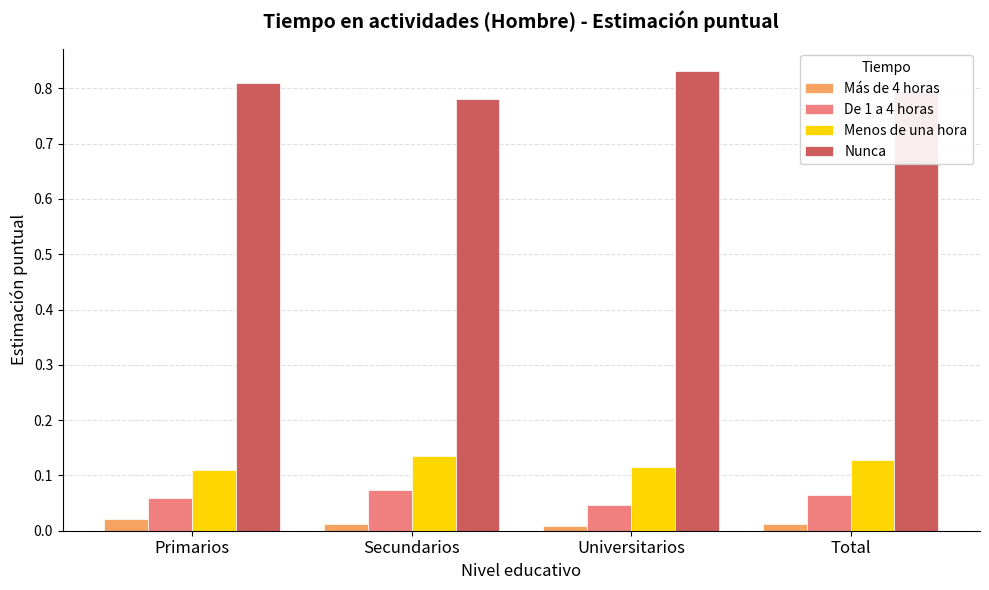

What is the sum of the Nunca values at Total and Primarios?

1.6